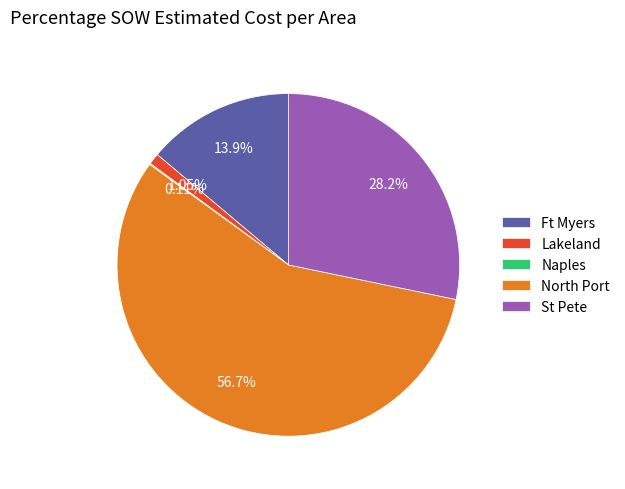

The Lakeland slice represents 11% of the pie. True or false?

False